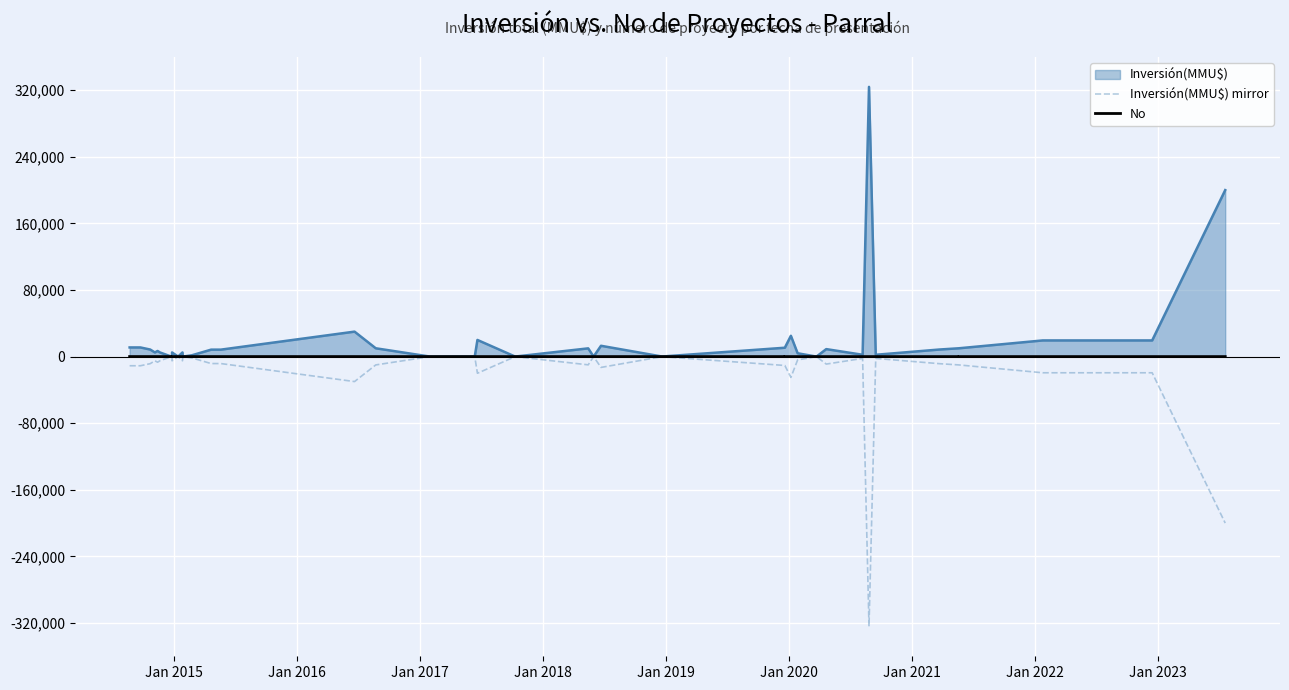

True or false: Inversión(MMU$) mirror and No cross at least once.

False